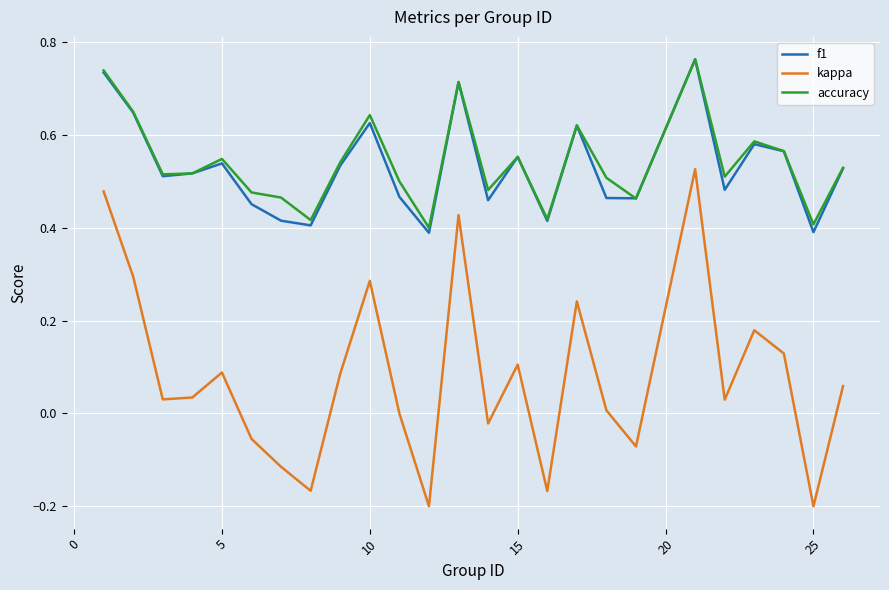

At how many categories does at least one series exceed 0?

25